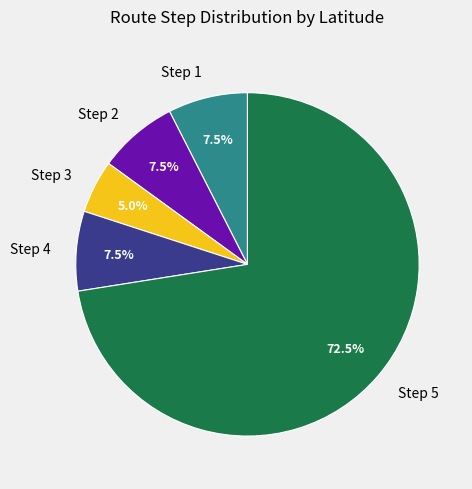

How much of the chart is everything except Step 5?

27.5%